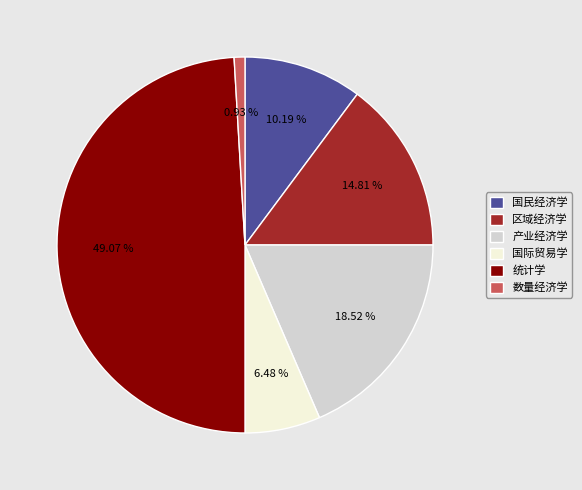

Does any single category account for the majority?

No